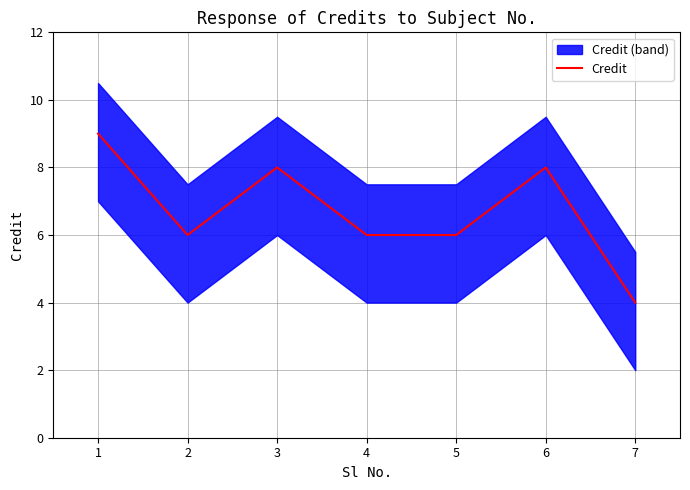

What is the ratio of the value at 5 to the value at 6?

0.8